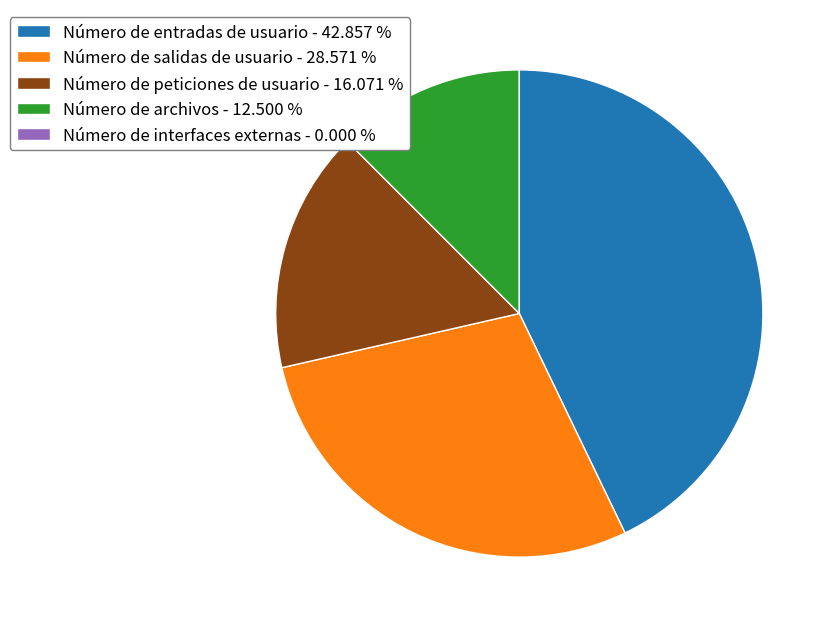

What is the ratio of the value at Número de salidas de usuario - 28.571 % to the value at Número de entradas de usuario - 42.857 %?

0.7